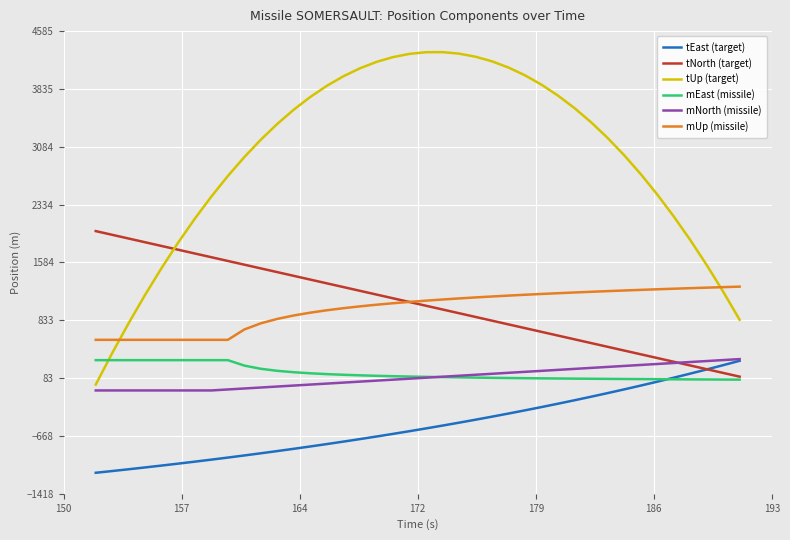

Which series has the largest total across all categories?

tUp (target)